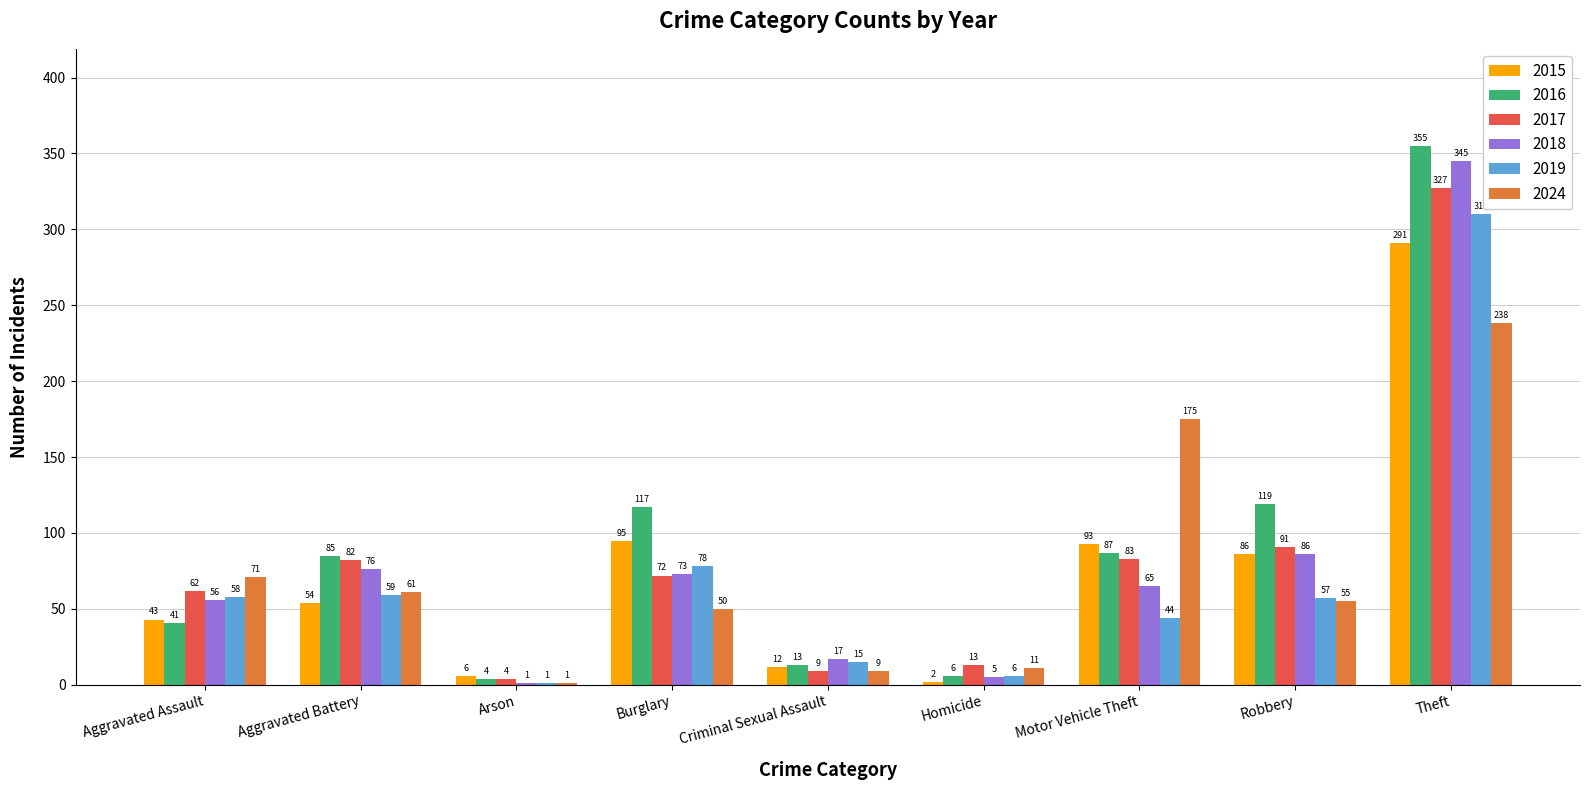

What is the approximate value of 2016 at Robbery, to the nearest 10?

120